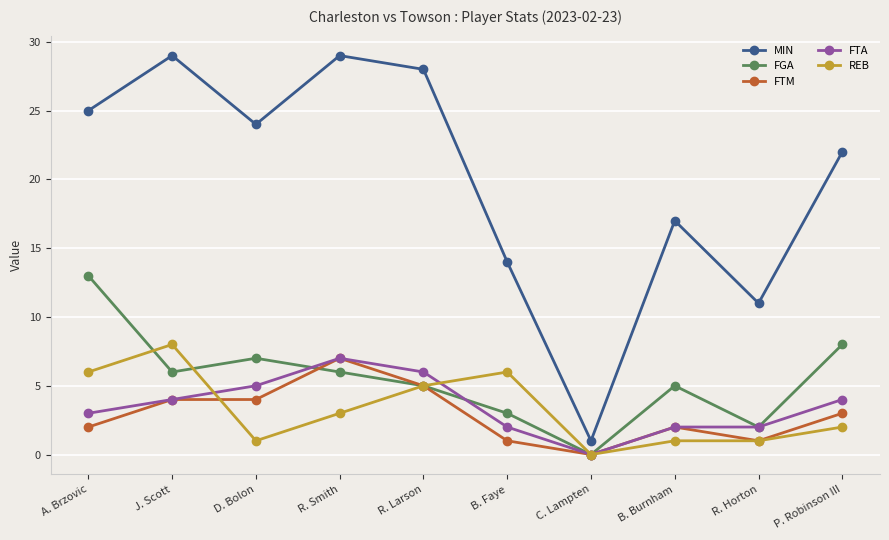

What is the maximum value for MIN?

29